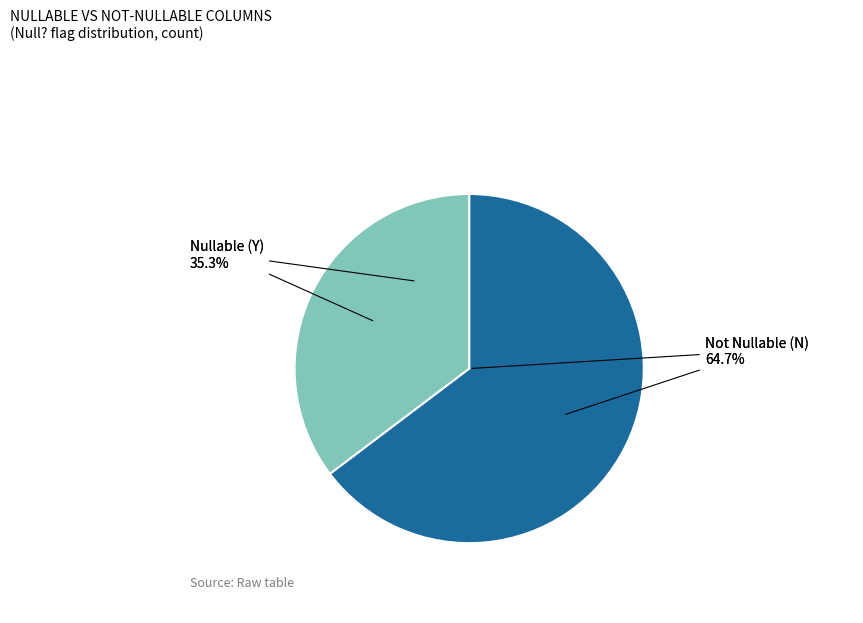

To the nearest percent, what is the difference between the N and Y slice percentages?

29%